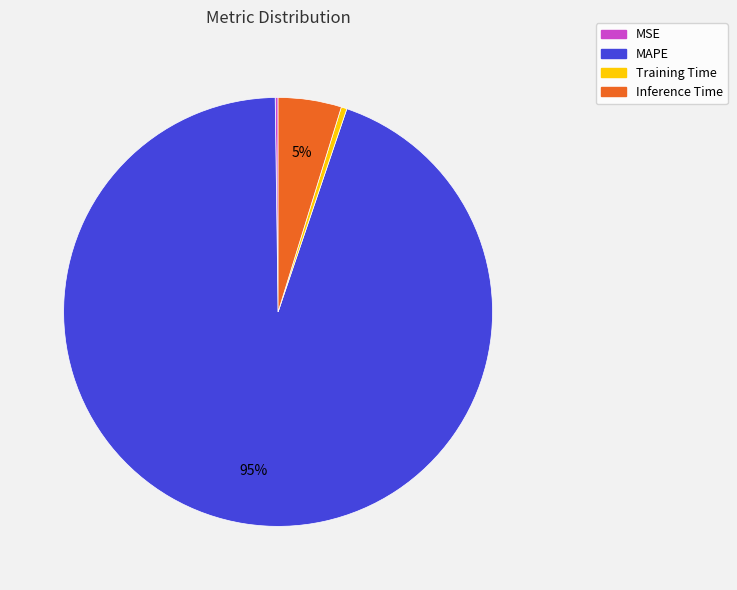

To the nearest percent, what portion does MAPE represent?

95%